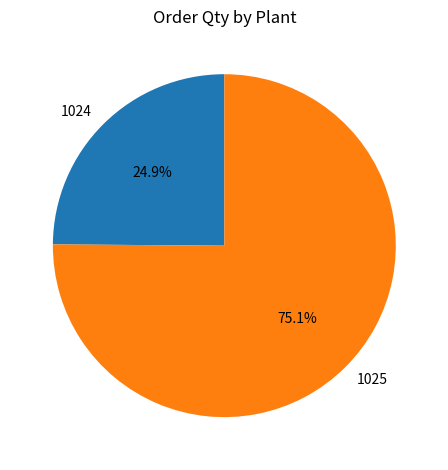

What is the total percentage of 1024 and 1025?

100.0%